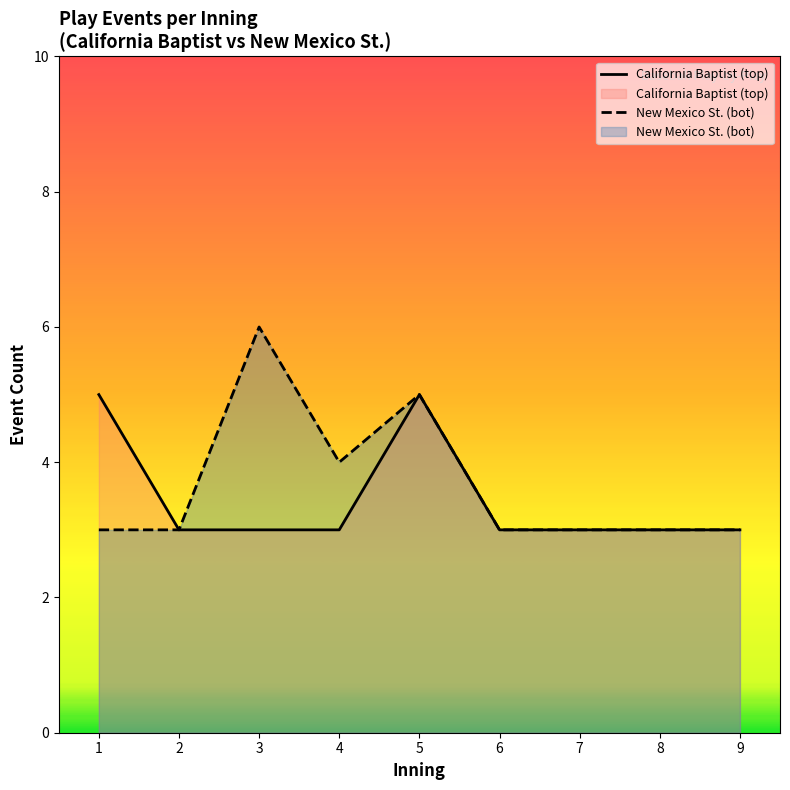

True or false: California Baptist (top) has a value of 3 at 6.

True